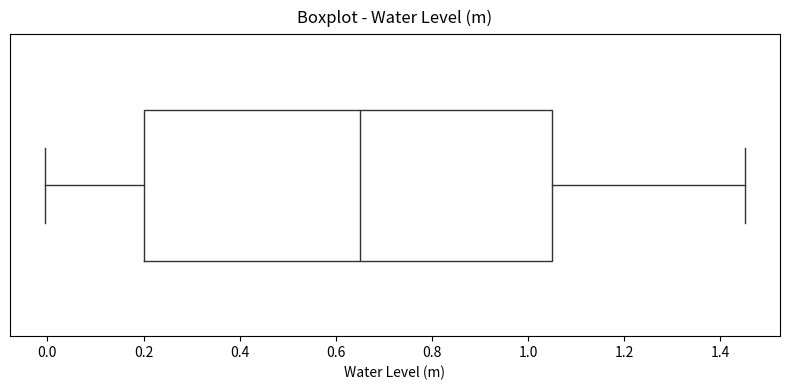

Transcribe this box plot: give where the median line is, the range the box spans, and where the two whiskers end, as read against the x-axis. The values are not printed on the chart, so give them approximately, as read against the axis.

median 0.66, box 0.20 to 1.06, whiskers 0.00 to 1.46